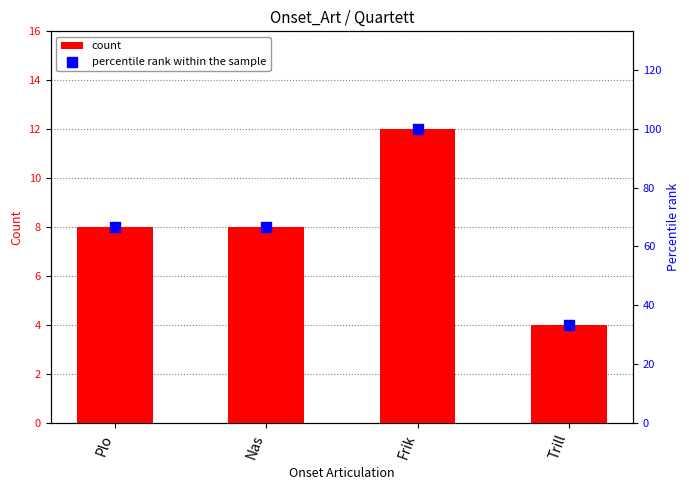

At how many categories does at least one series exceed 50?

3